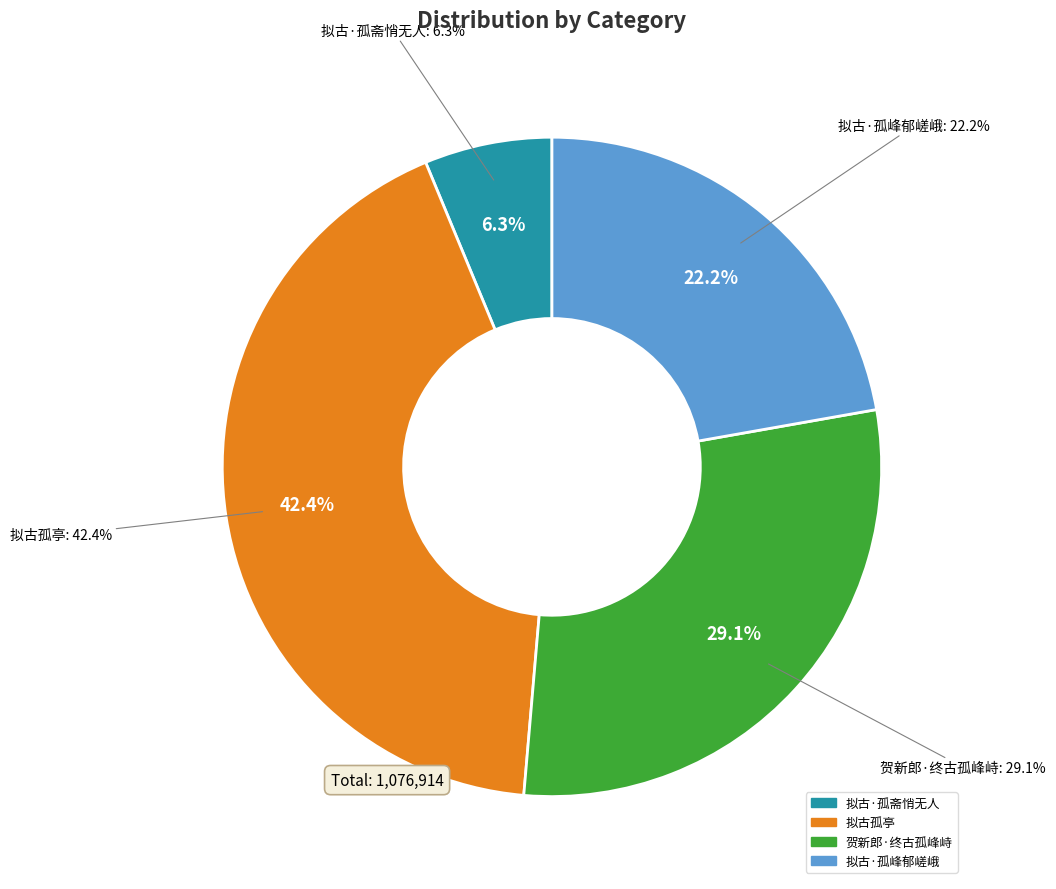

What is the change in value from 贺新郎·终古孤峰峙 to 拟古·孤峰郁嵯峨?

-74625